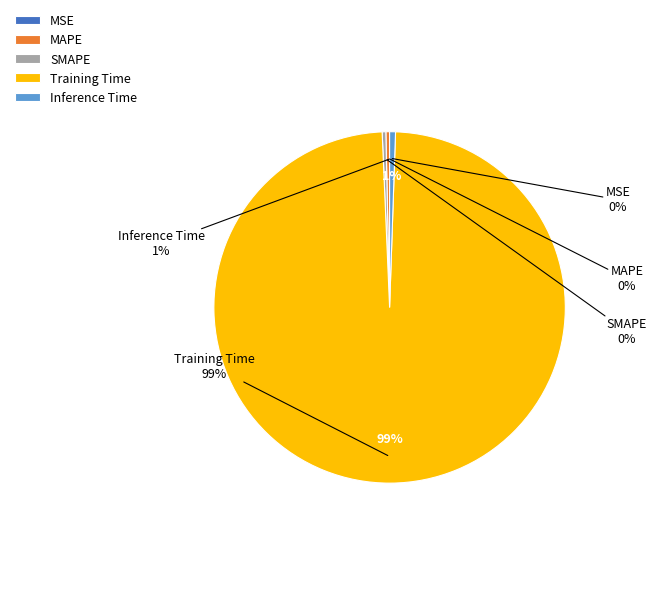

Which category has the biggest portion of the pie?

Training Time